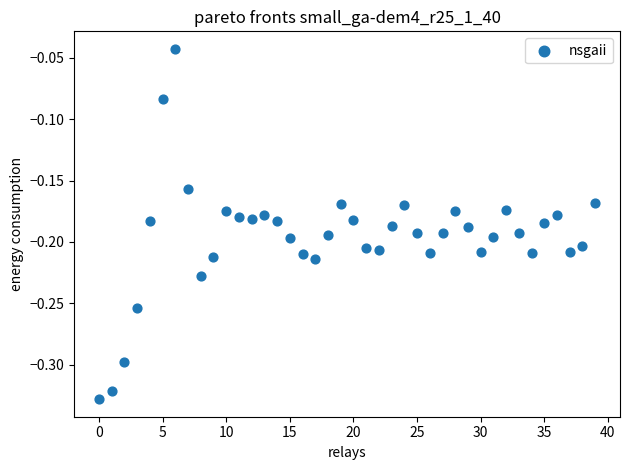

What is the range of Y values (max minus min)?

0.3